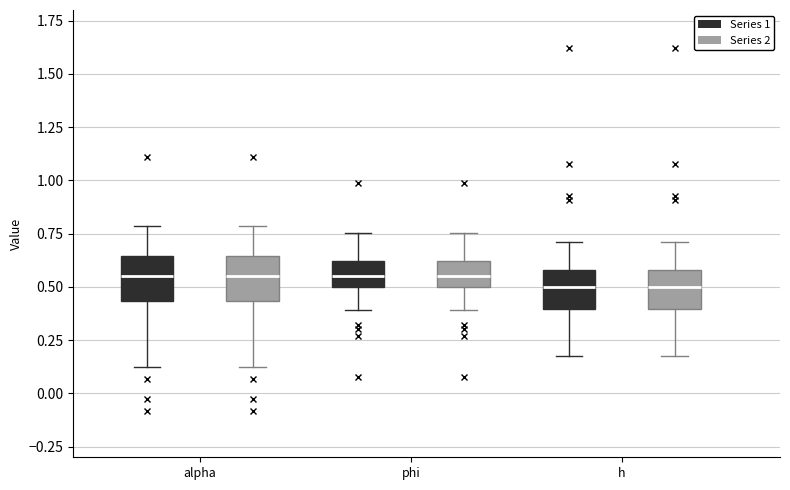

Where does the lower whisker of the box for alpha (Series 1) end on the y-axis? The values are not printed on the chart, so give them approximately, as read against the axis.

0.10